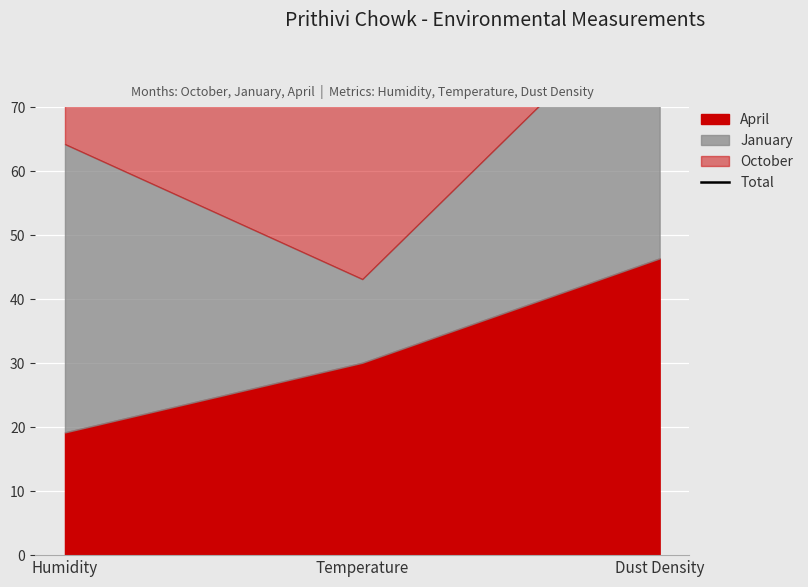

Which label corresponds to the largest value in the chart?

Dust Density